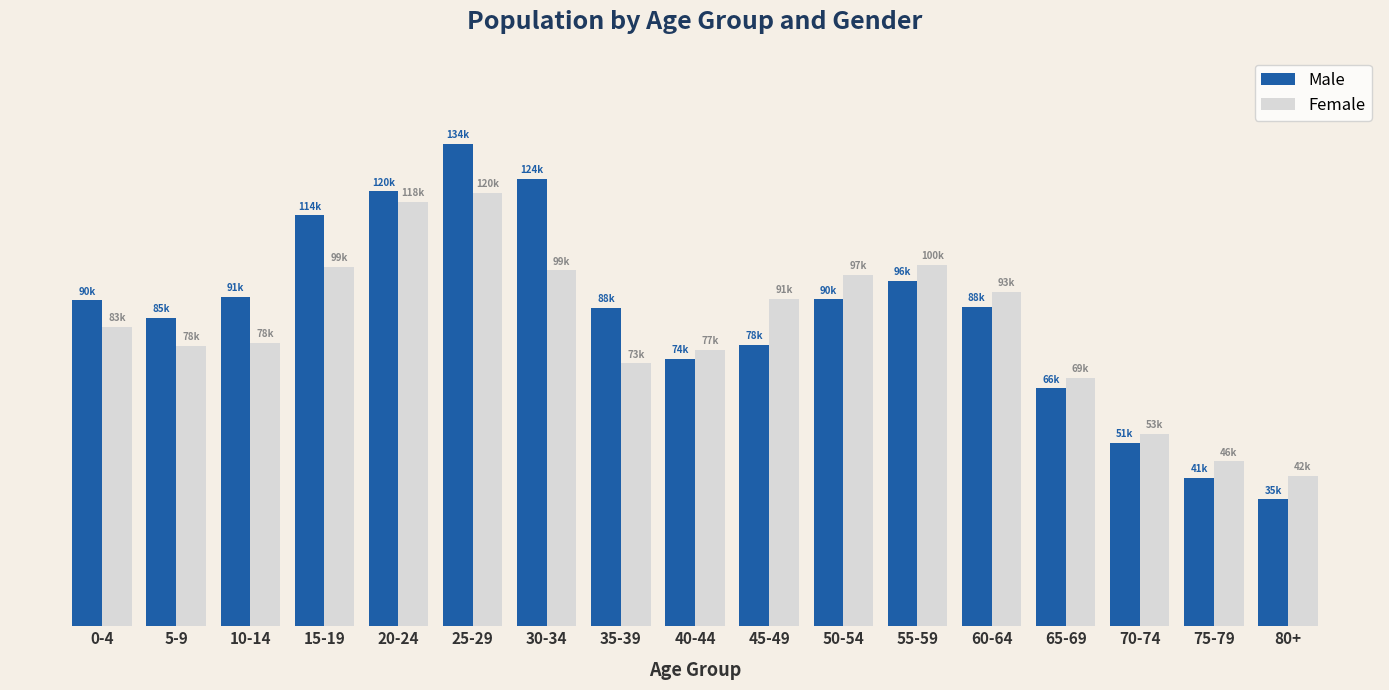

Which series has the largest total across all categories?

Male